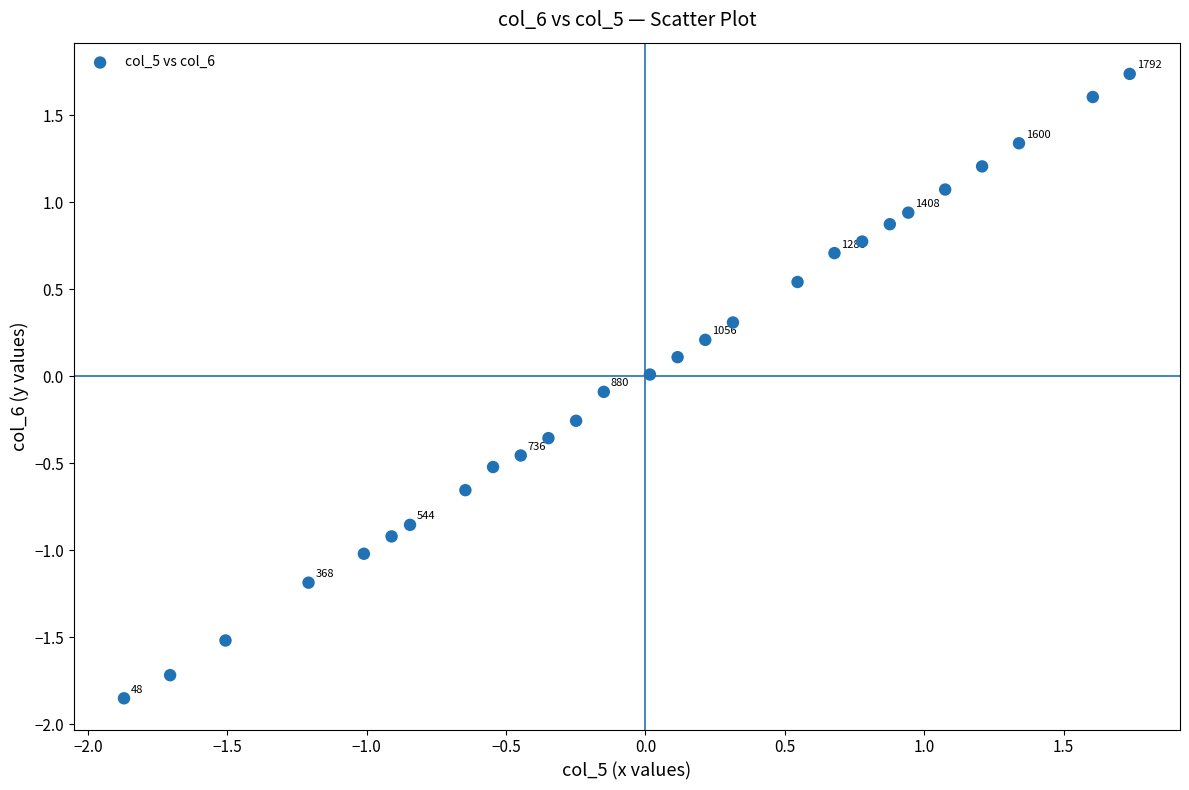

What is the range of X values (max minus min)?

3.6